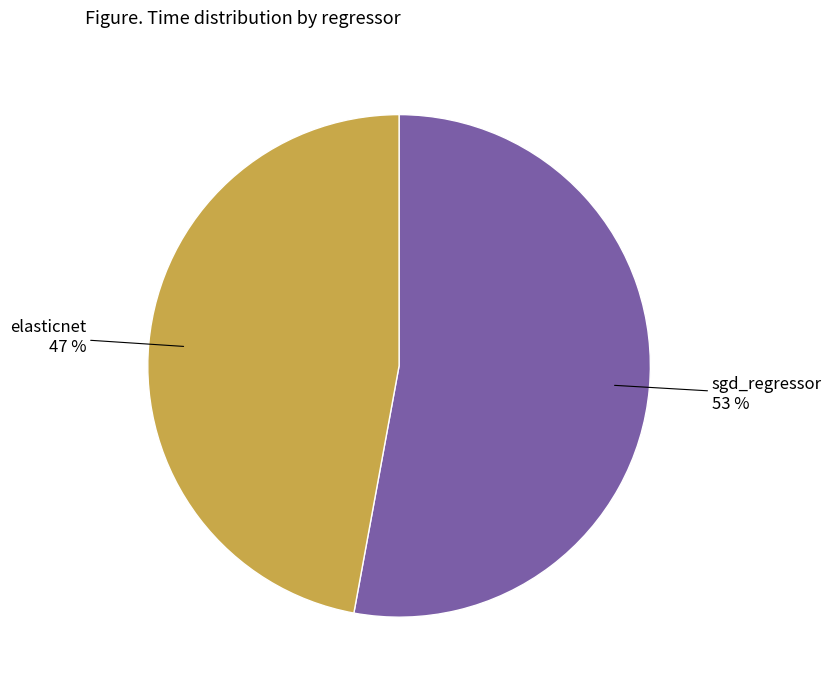

Do sgd_regressor and elasticnet together represent more than half of the pie?

Yes